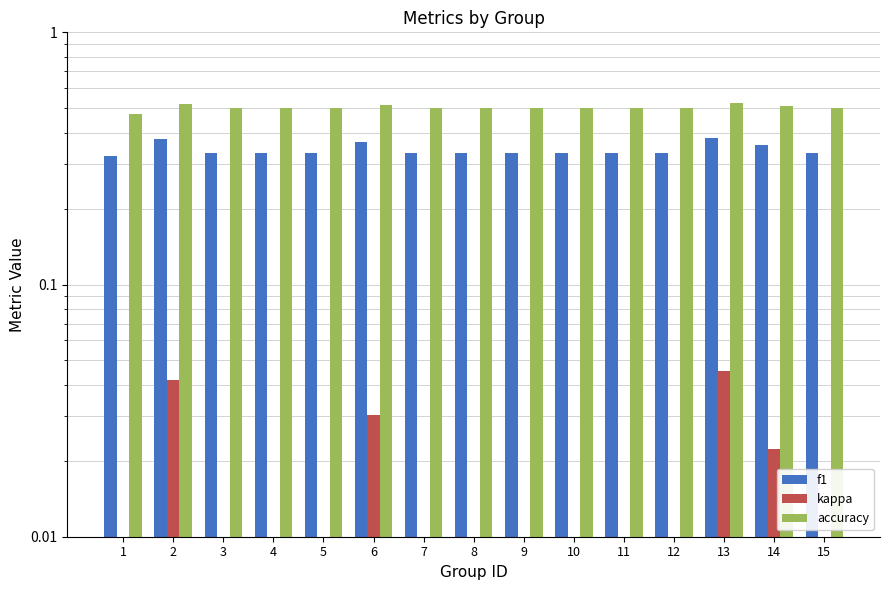

Reading right to left, what are all the values shown in this chart?

f1: 15=0.3	14=0.4	13=0.4	12=0.3	11=0.3	10=0.3	9=0.3	8=0.3	7=0.3	6=0.4	5=0.3	4=0.3	3=0.3	2=0.4	1=0.3
kappa: 15=0.0	14=0.0	13=0.0	12=0.0	11=0.0	10=0.0	9=0.0	8=0.0	7=0.0	6=0.0	5=0.0	4=0.0	3=0.0	2=0.0	1=-0.0
accuracy: 15=0.5	14=0.5	13=0.5	12=0.5	11=0.5	10=0.5	9=0.5	8=0.5	7=0.5	6=0.5	5=0.5	4=0.5	3=0.5	2=0.5	1=0.5